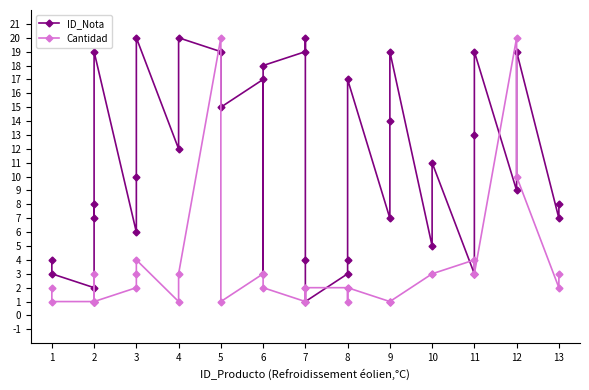

At which category does Cantidad reach its first local peak?

2